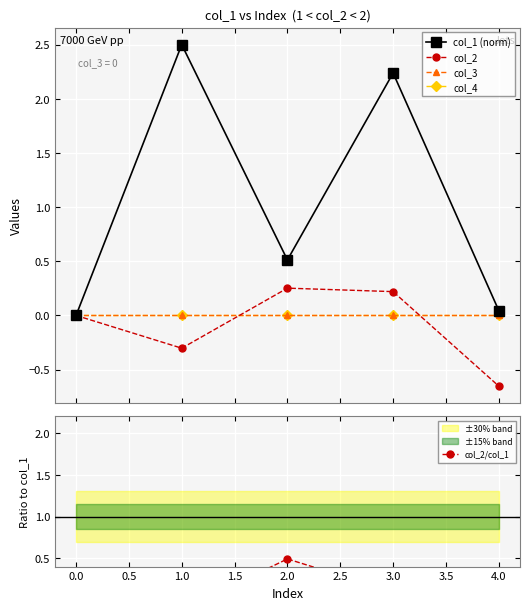

What is the value of the col_2 point at the 3rd from the left?

0.3